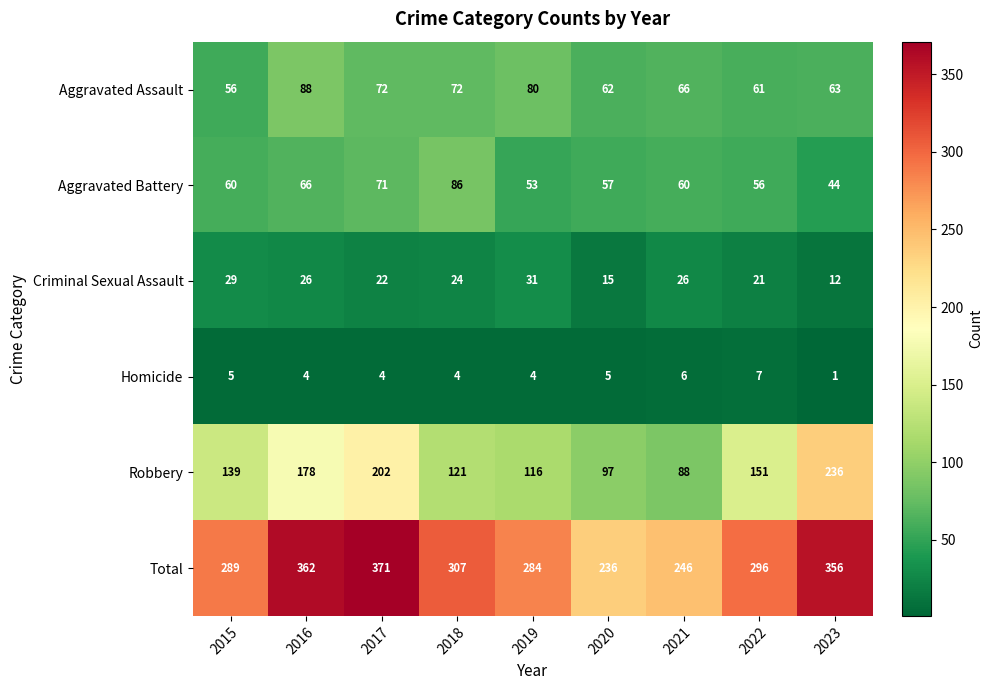

How many distinct data groups are displayed?

6